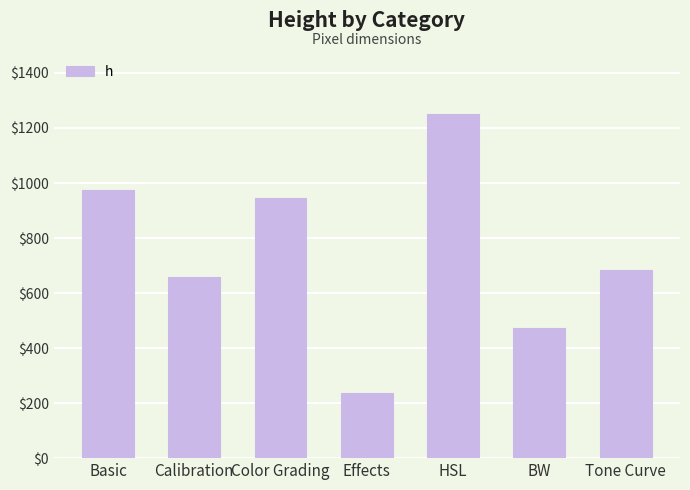

What is the difference between the values at Tone Curve and Color Grading?

262